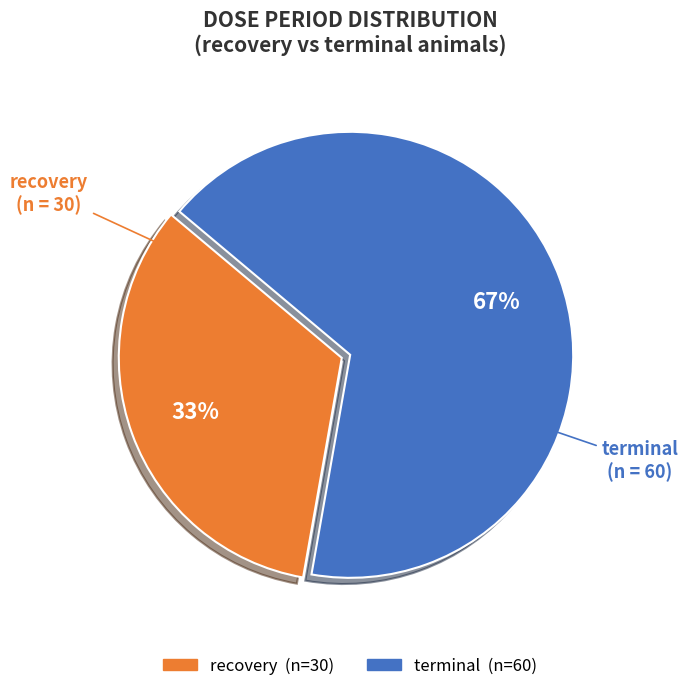

To the nearest percent, what is the average slice percentage?

50%